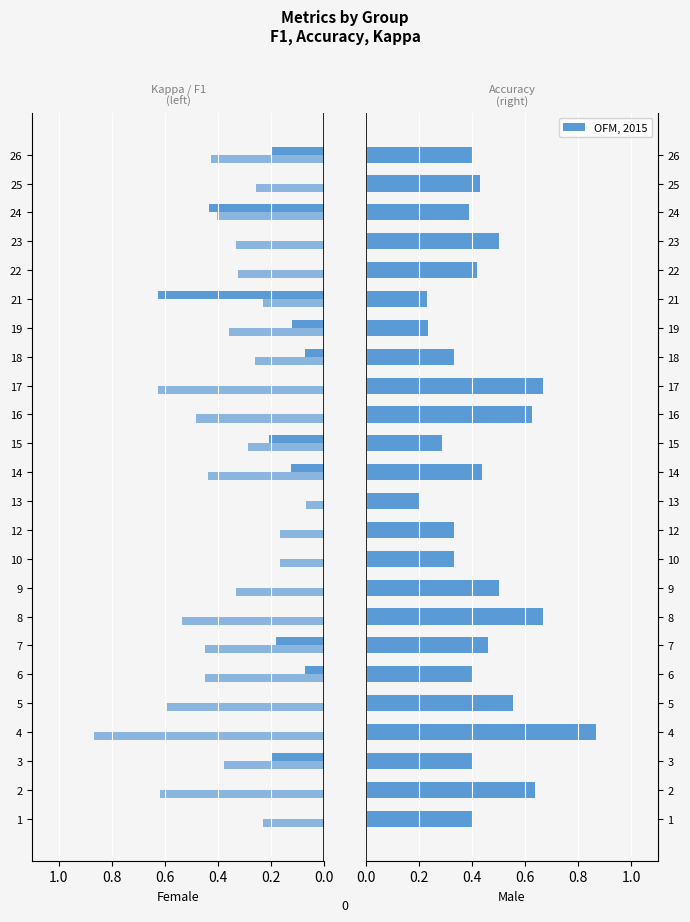

The OFM, 2015 series shows 1.0 at 0.8. True or false?

False